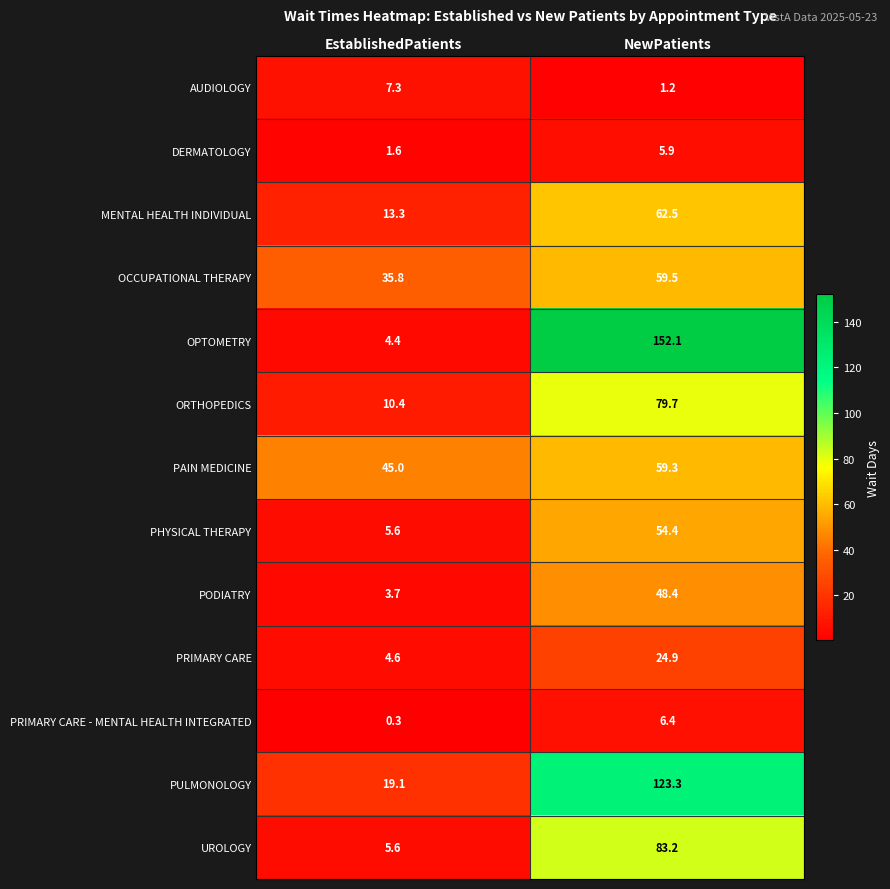

List the series in order of their peak value, highest first.

OPTOMETRY, PULMONOLOGY, UROLOGY, ORTHOPEDICS, MENTAL HEALTH INDIVIDUAL, OCCUPATIONAL THERAPY, PAIN MEDICINE, PHYSICAL THERAPY, PODIATRY, PRIMARY CARE, AUDIOLOGY, PRIMARY CARE - MENTAL HEALTH INTEGRATED, DERMATOLOGY